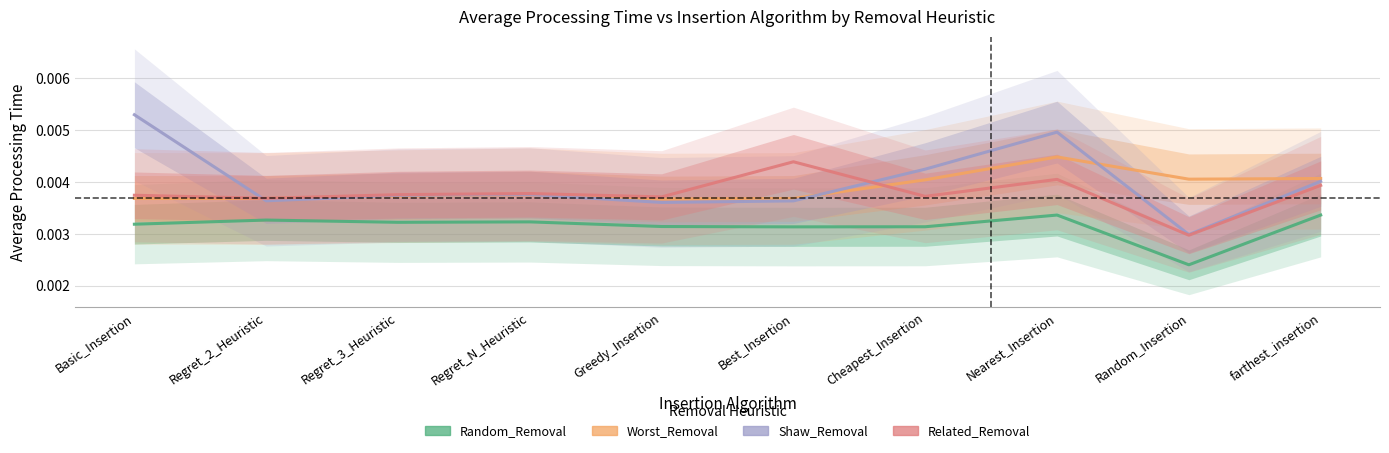

True or false: Shaw_Removal has more than 0 points higher than both neighbors.

True